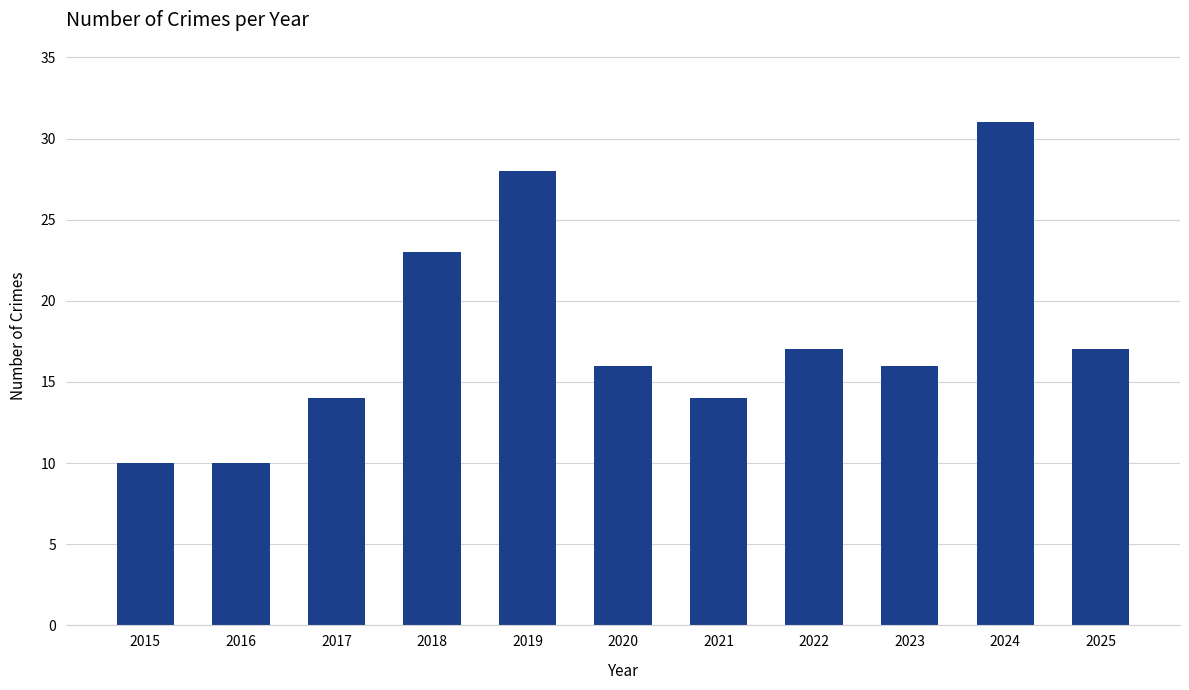

What is the ratio of the value at 2018 to the value at 2022?

1.4